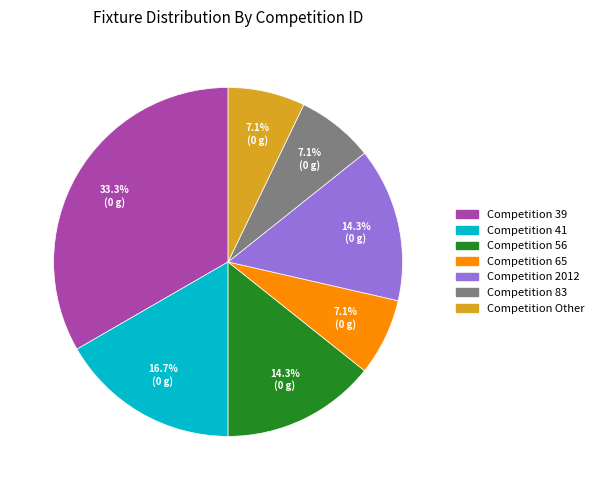

Is there a majority slice in this chart?

No